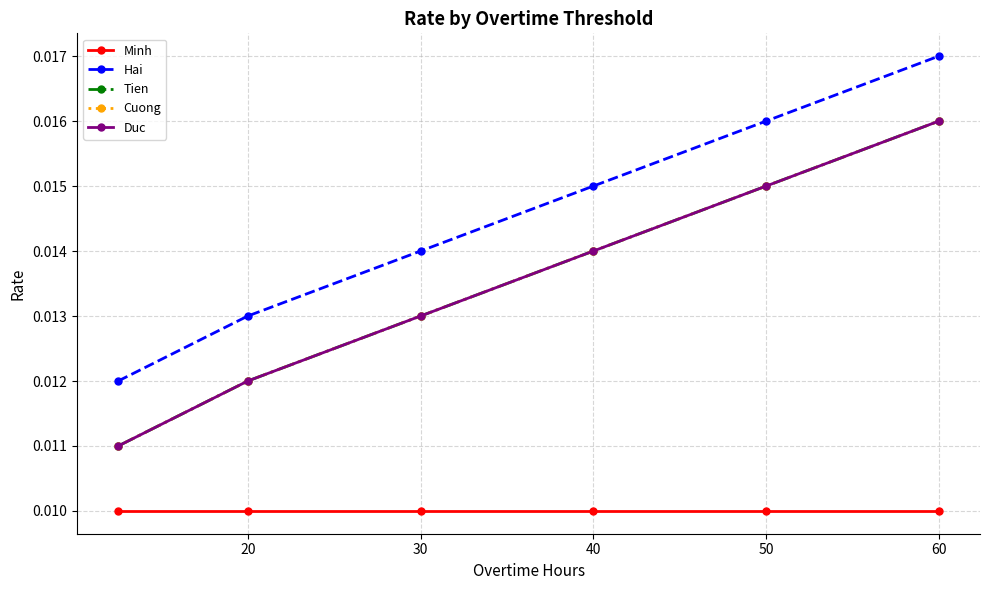

Does the chart have visible grid lines?

Yes